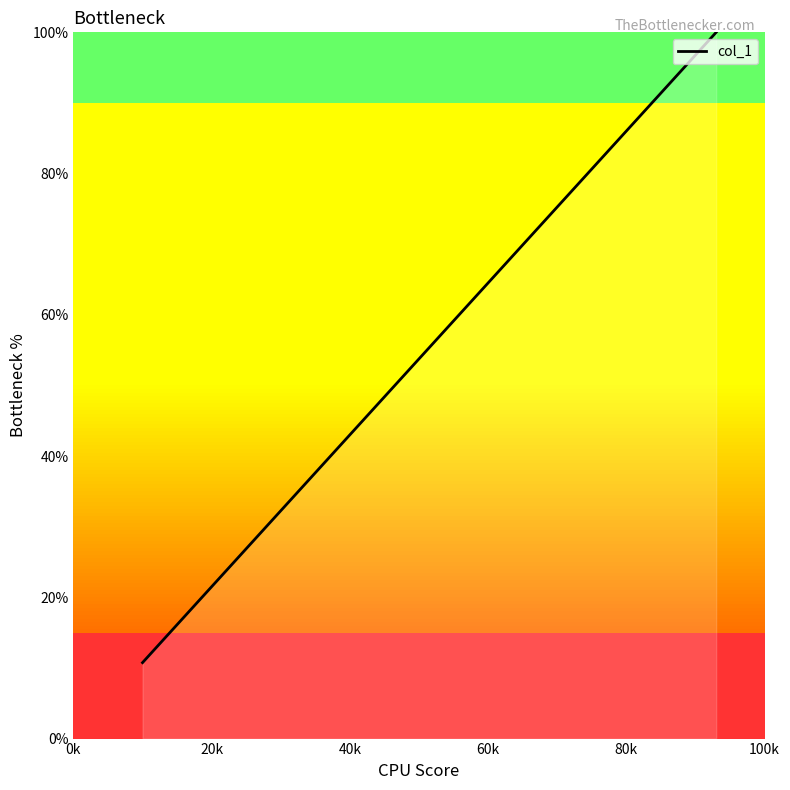

What is the smallest value displayed?

10.8